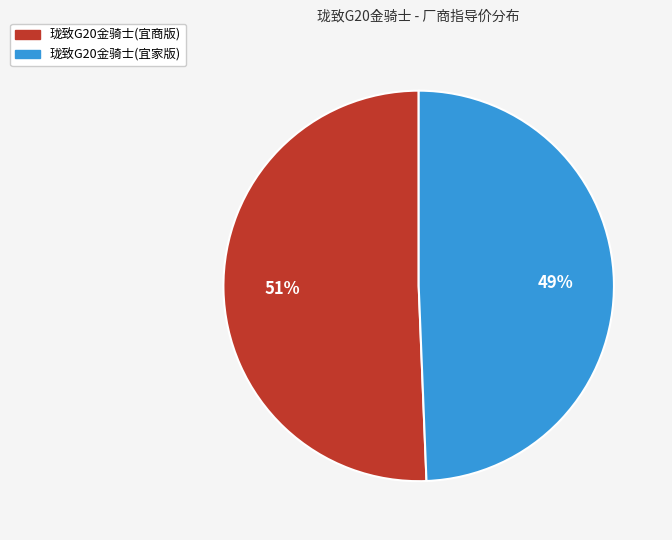

Is the sum of 珑致G20金骑士(宜商版) and 珑致G20金骑士(宜家版) greater than half?

Yes